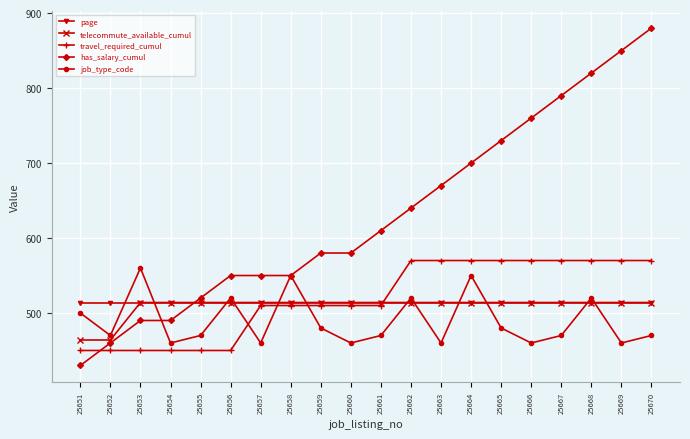

How many lines are shown in the chart?

5